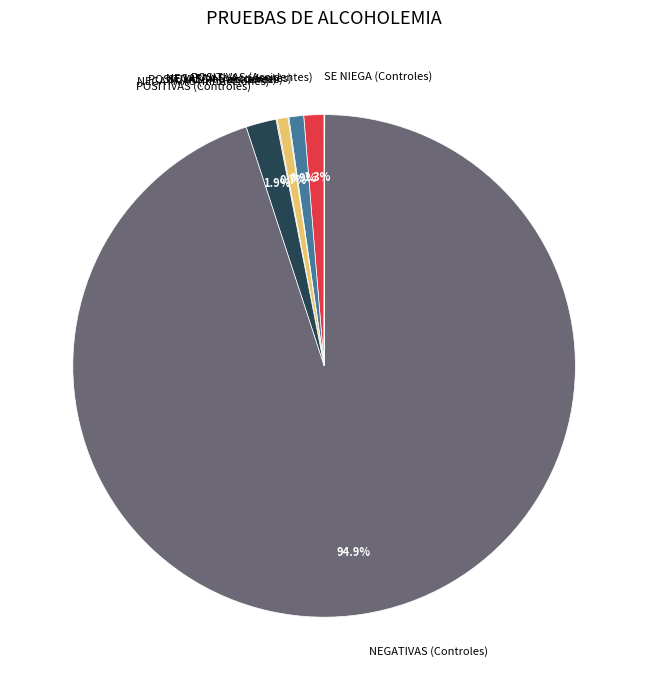

Which category has the biggest portion of the pie?

NEGATIVAS (Controles)